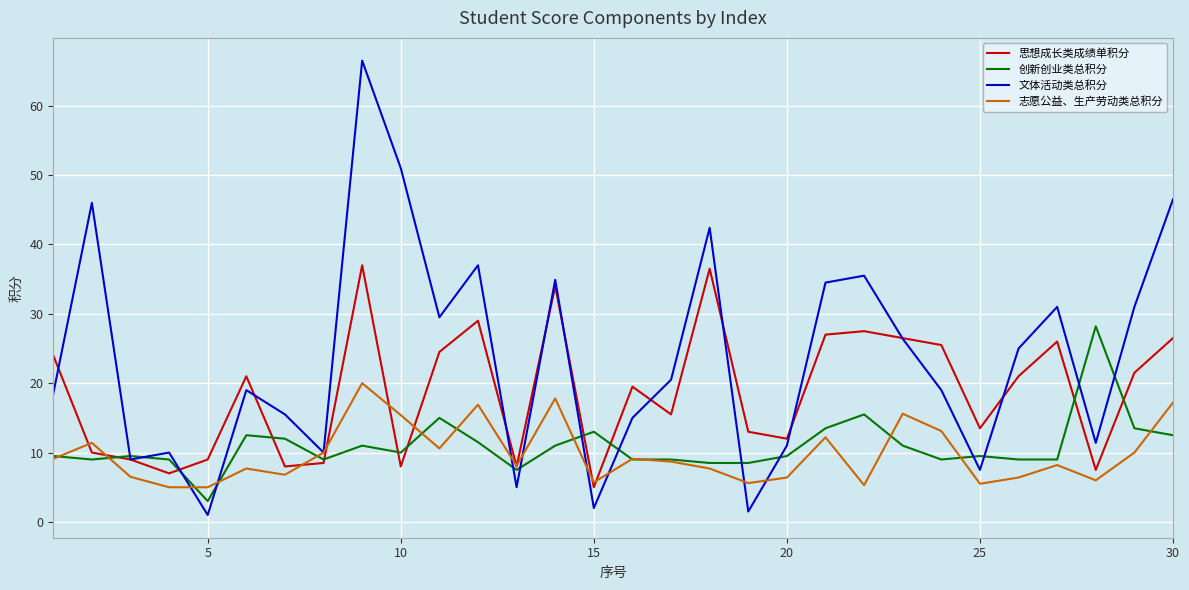

Which series has the largest range (max minus min)?

文体活动类总积分